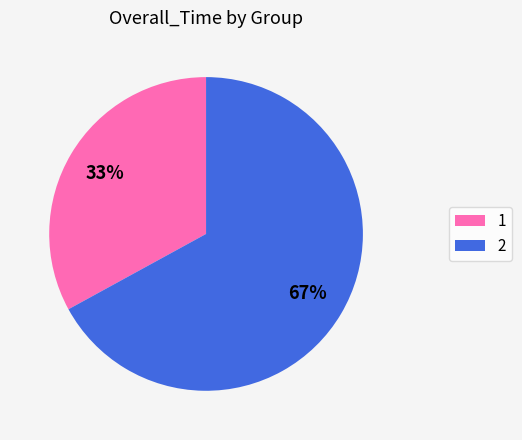

Which slice is the smallest?

1